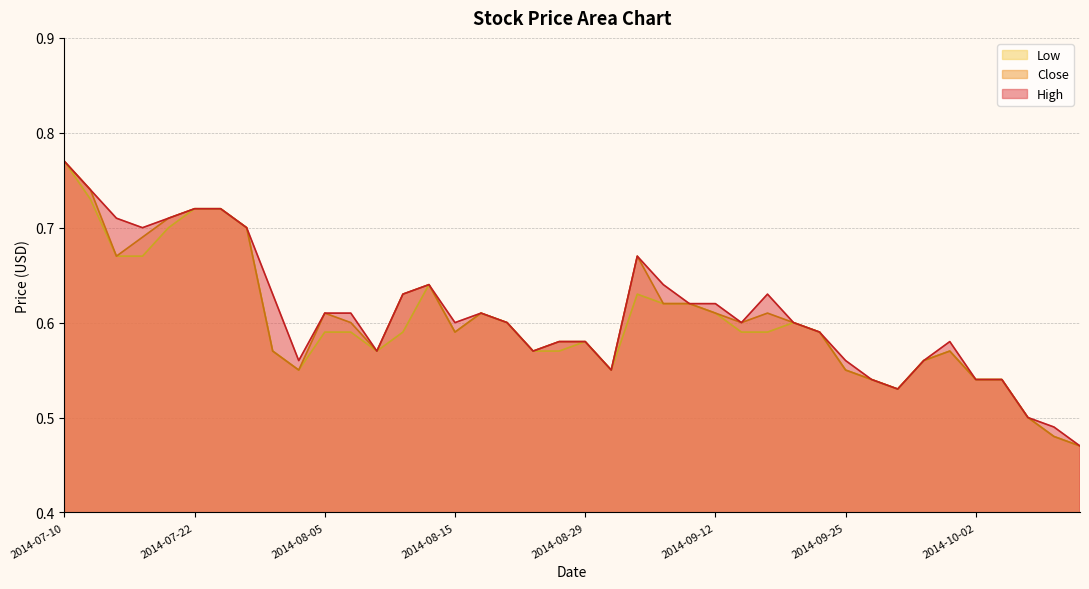

True or false: High has a value of 1.1 at 2014-09-09.

False